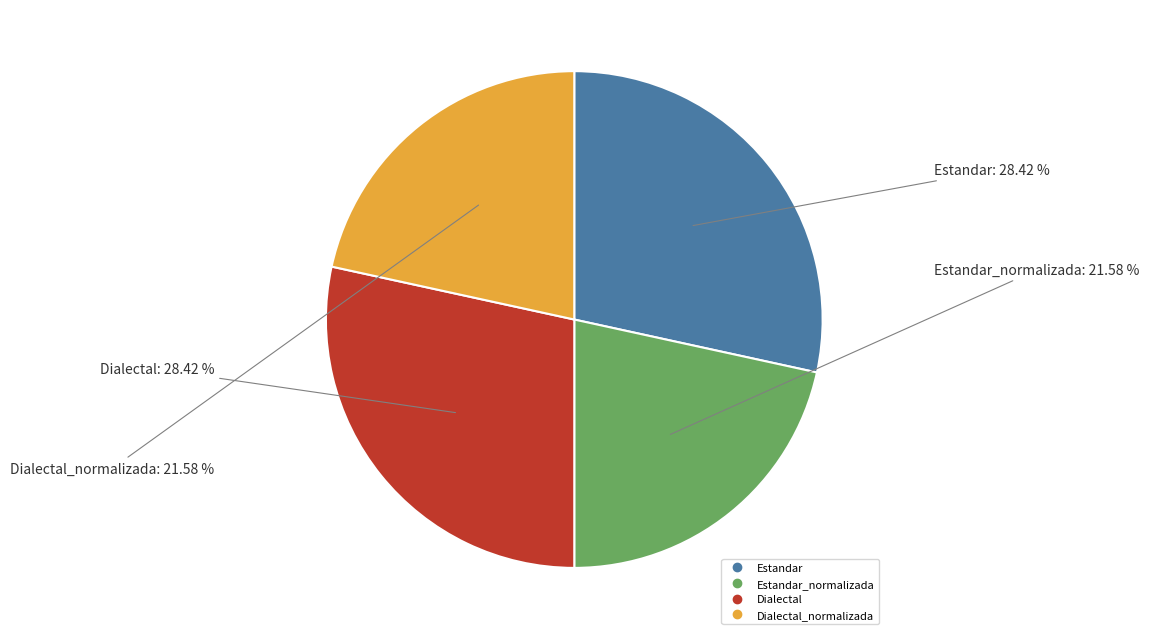

Is there a majority slice in this chart?

No